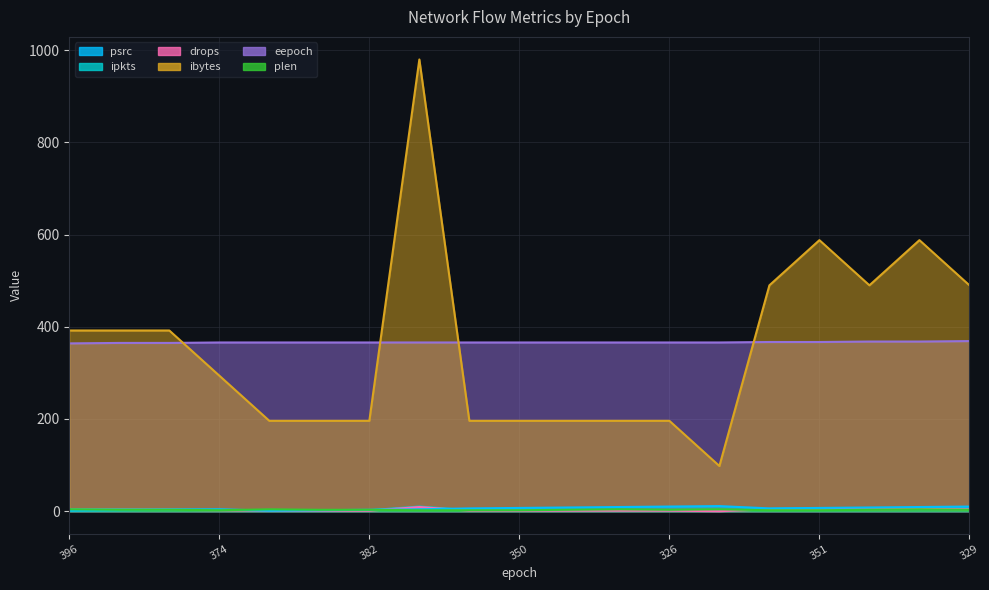

Where is the first local minimum for drops?

319